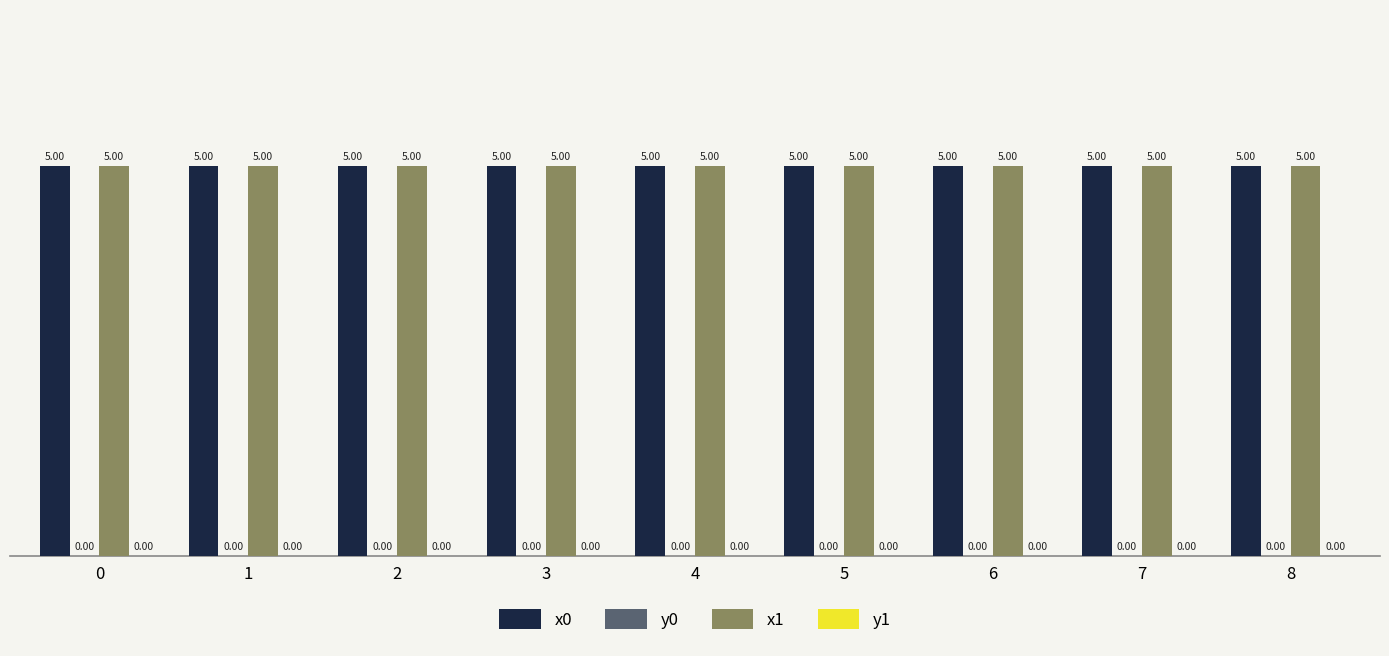

Are the bars horizontal?

No